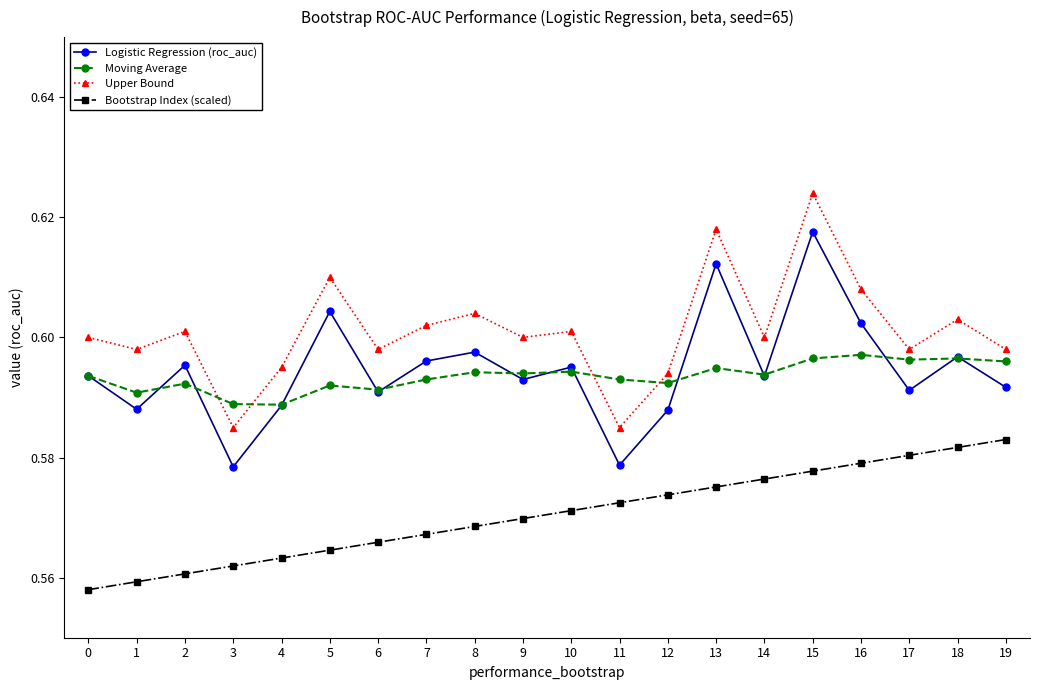

What are all the series names shown in the legend?

Logistic Regression (roc_auc), Moving Average, Upper Bound, Bootstrap Index (scaled)